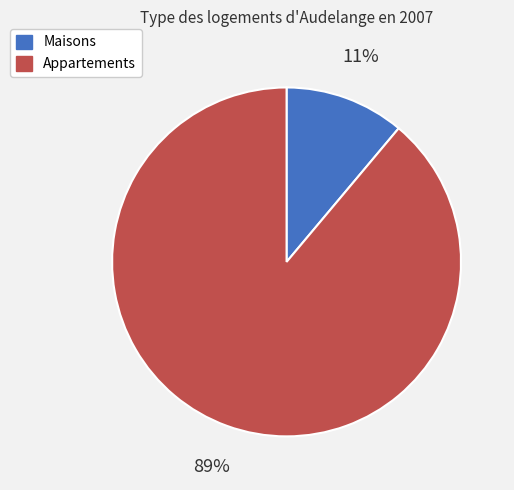

Which category has the biggest portion of the pie?

Appartements